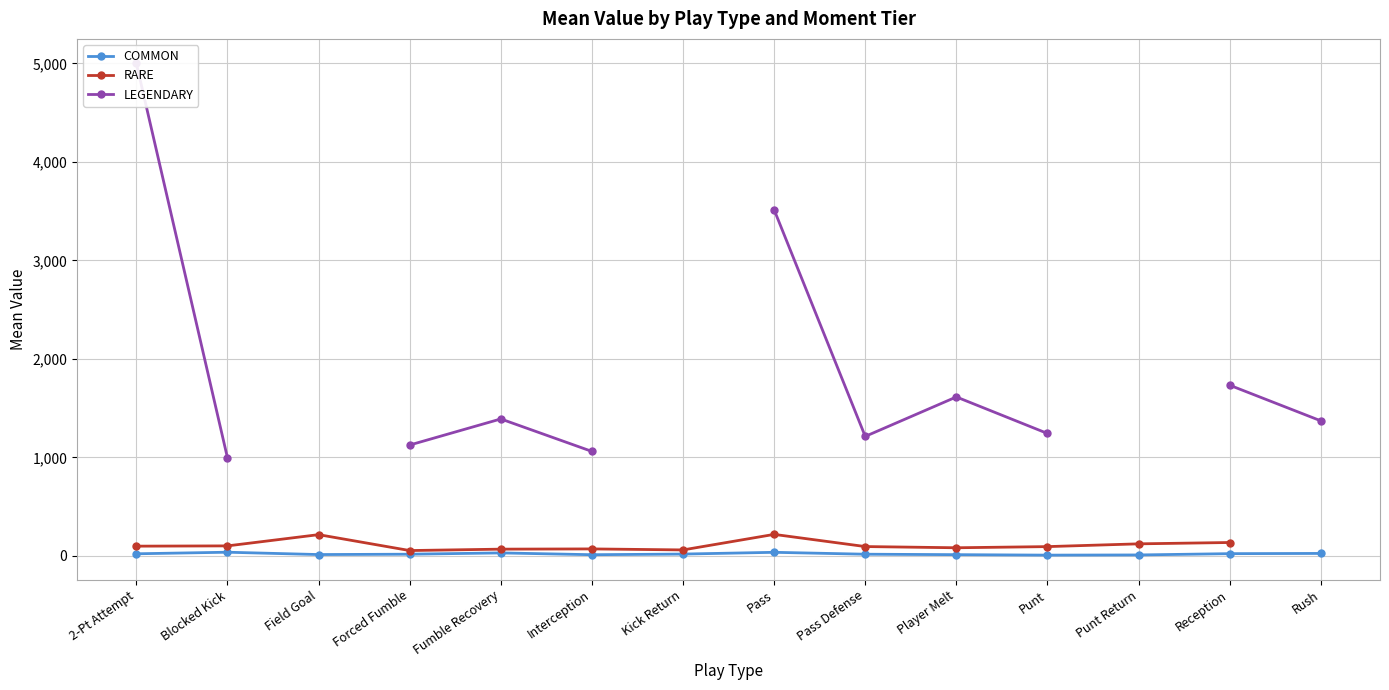

Where is the first local minimum for RARE?

Forced Fumble